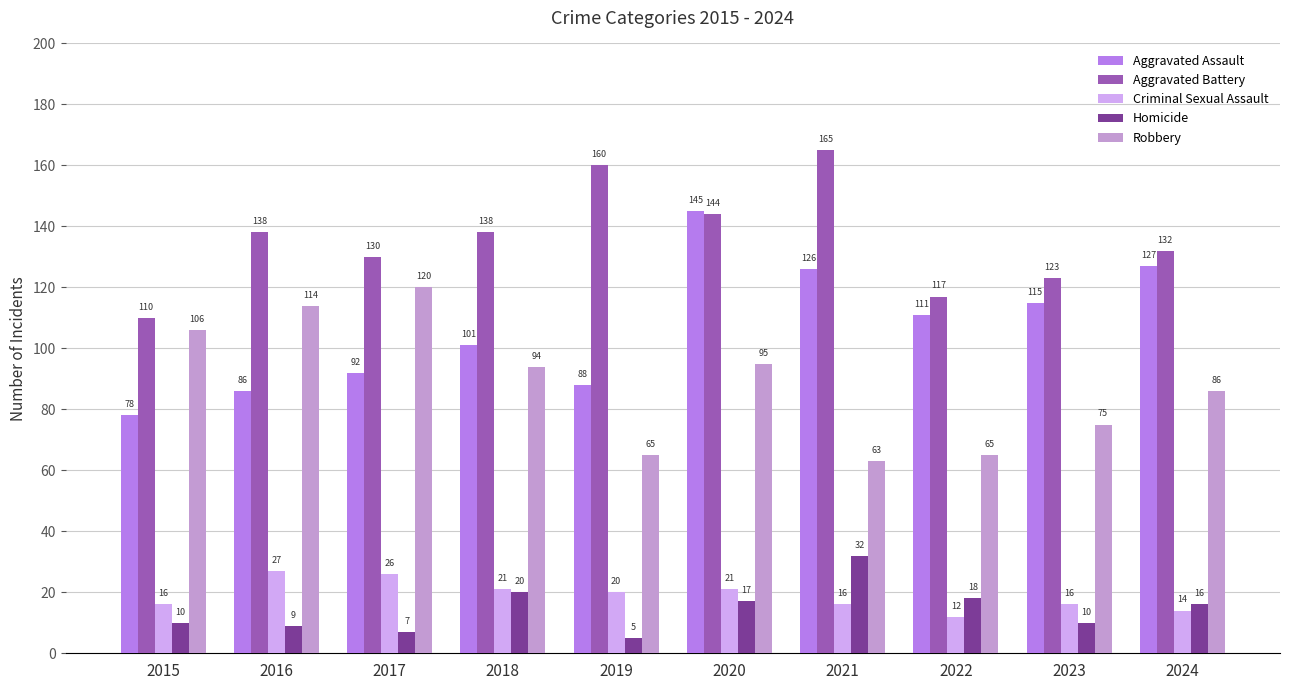

What is the difference between the Aggravated Assault values at 2016 and 2021?

40